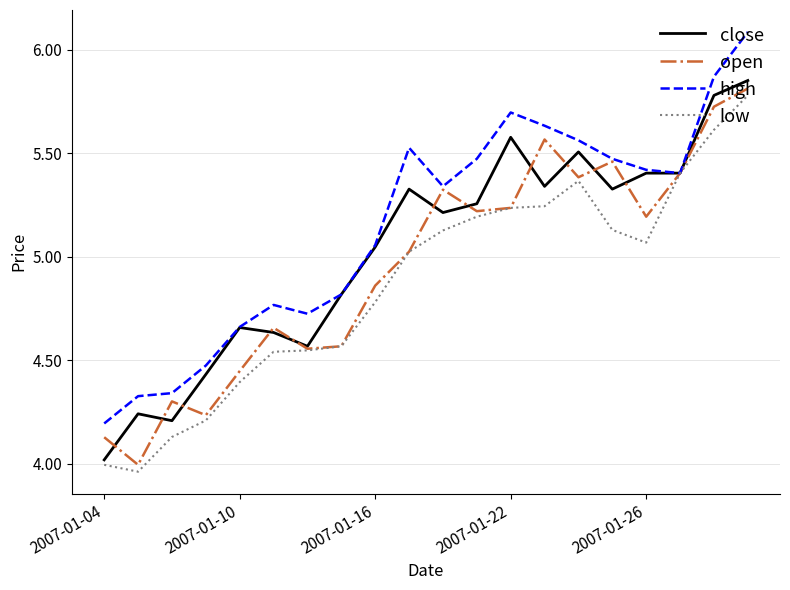

Which series has the largest total across all categories?

high